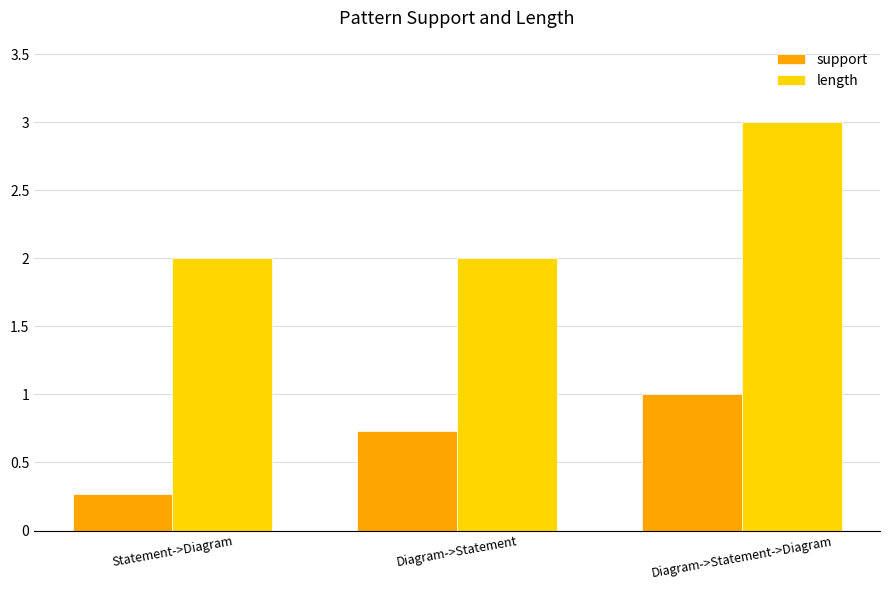

What is the lowest value of the support series?

0.3